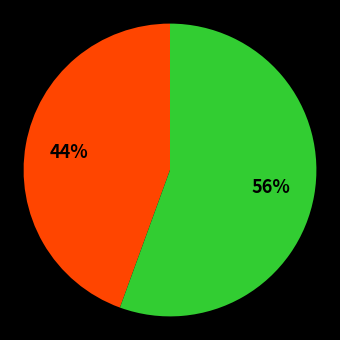

To the nearest percent, what is the average slice percentage?

50%